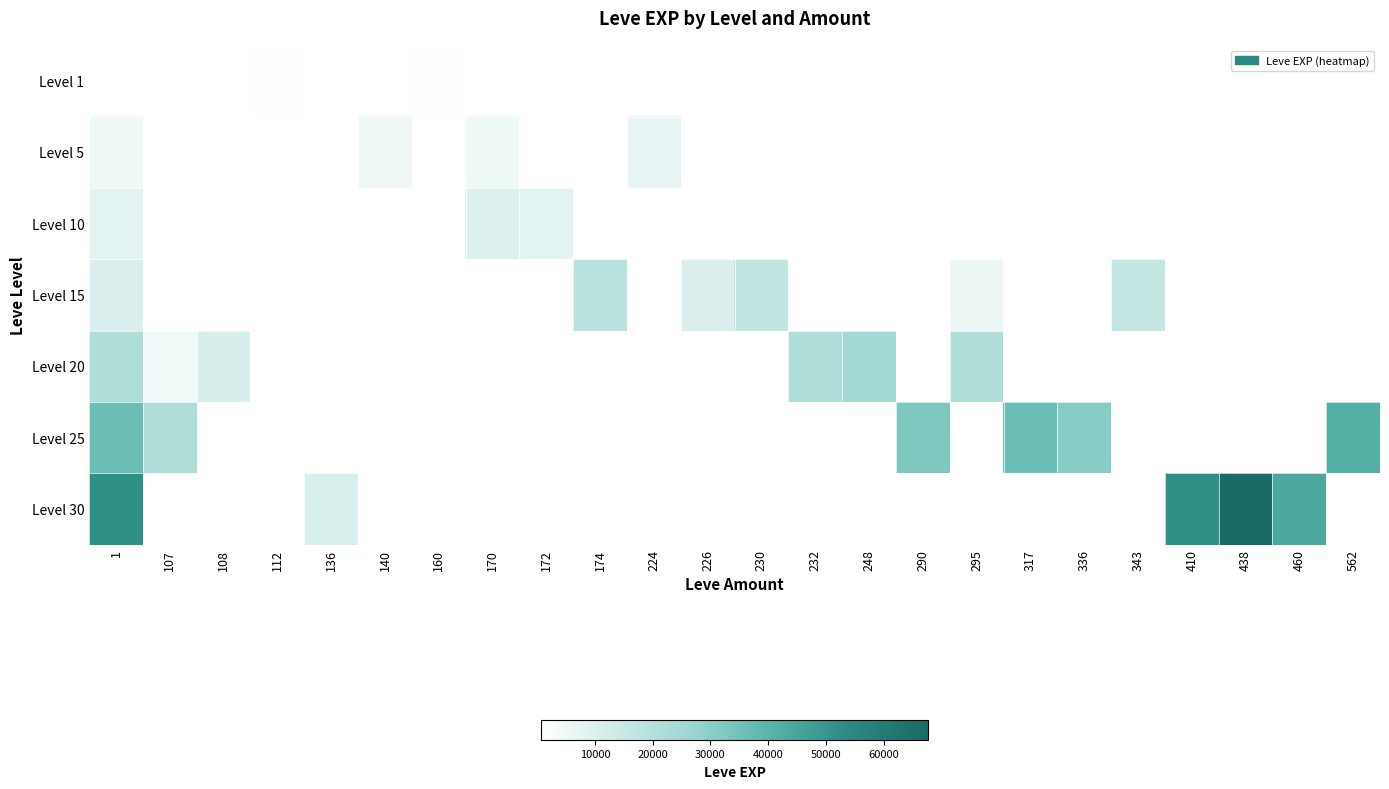

Count the number of data series in this chart.

7